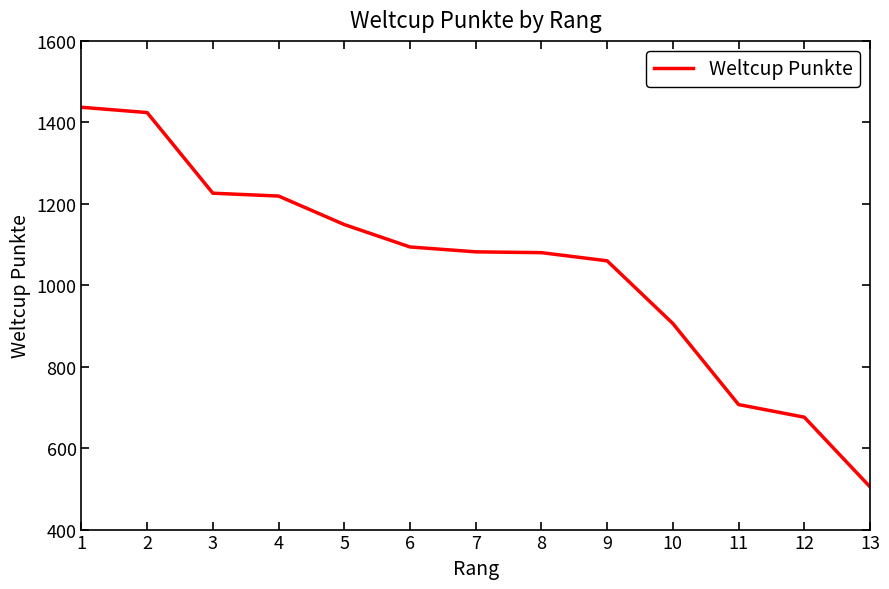

What is the greatest value displayed?

1437